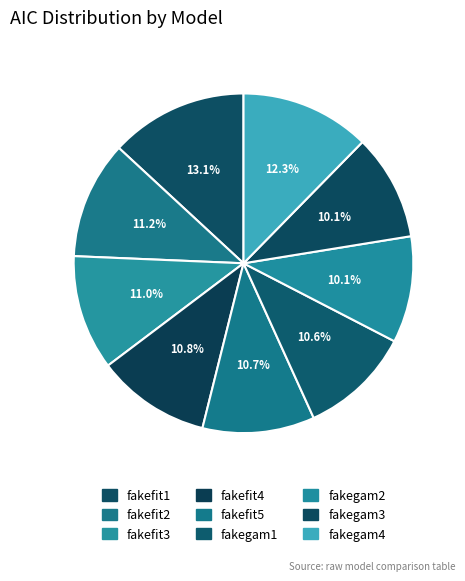

Count the number of slices in the pie.

9